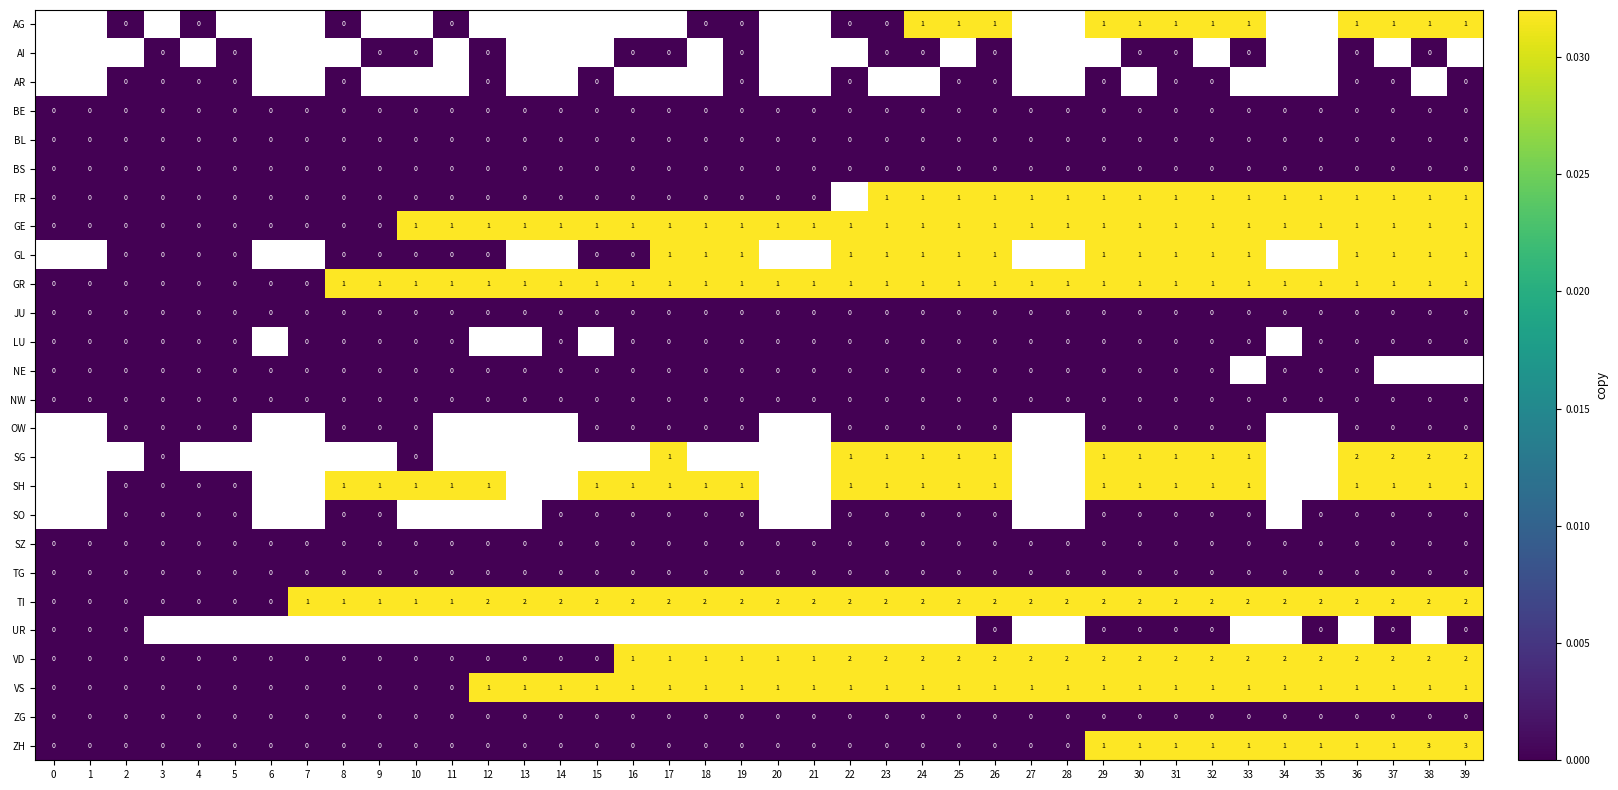

How many positive values does the ZH series have?

11